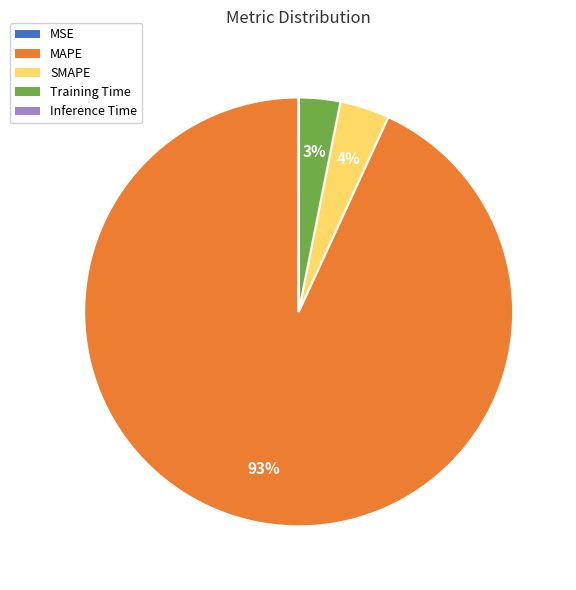

Does any single category account for the majority?

Yes